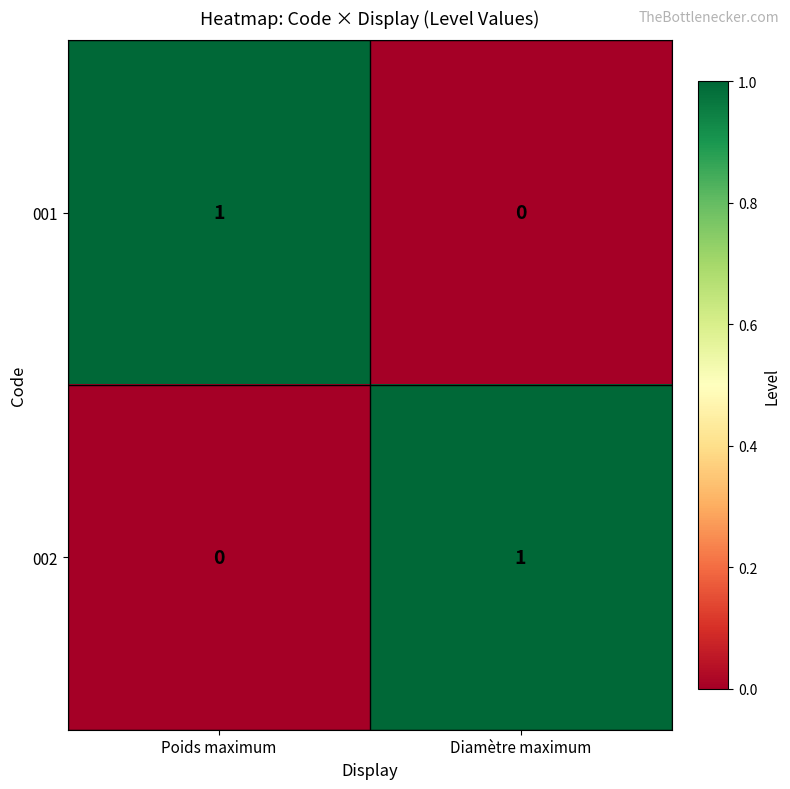

Count the number of data series in this chart.

2